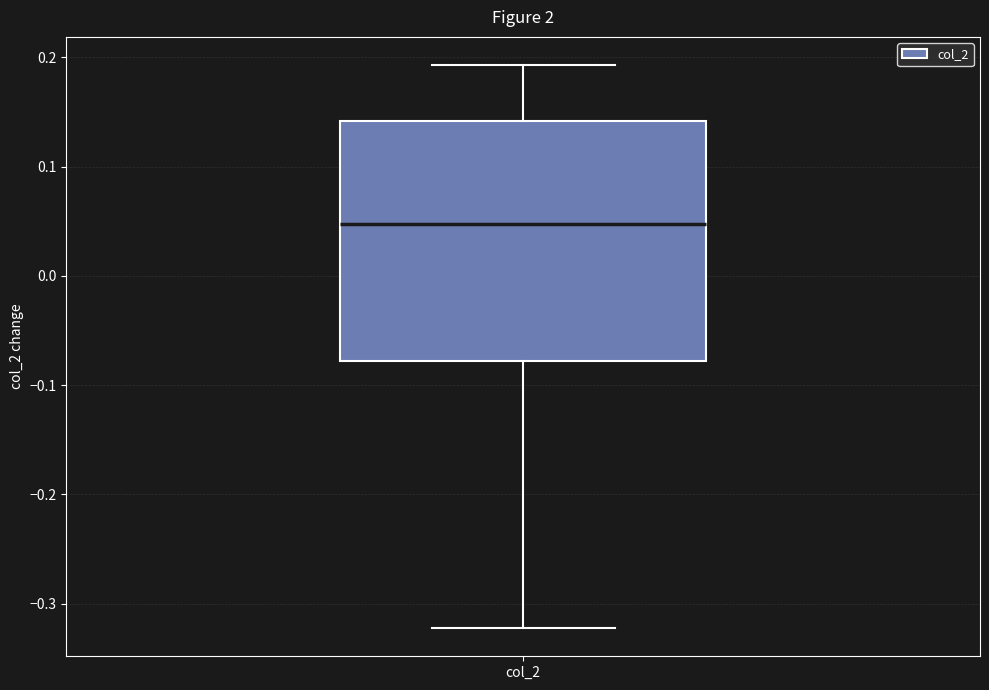

Where is the lower edge of the box for col_2 on the y-axis? The values are not printed on the chart, so give them approximately, as read against the axis.

-0.08